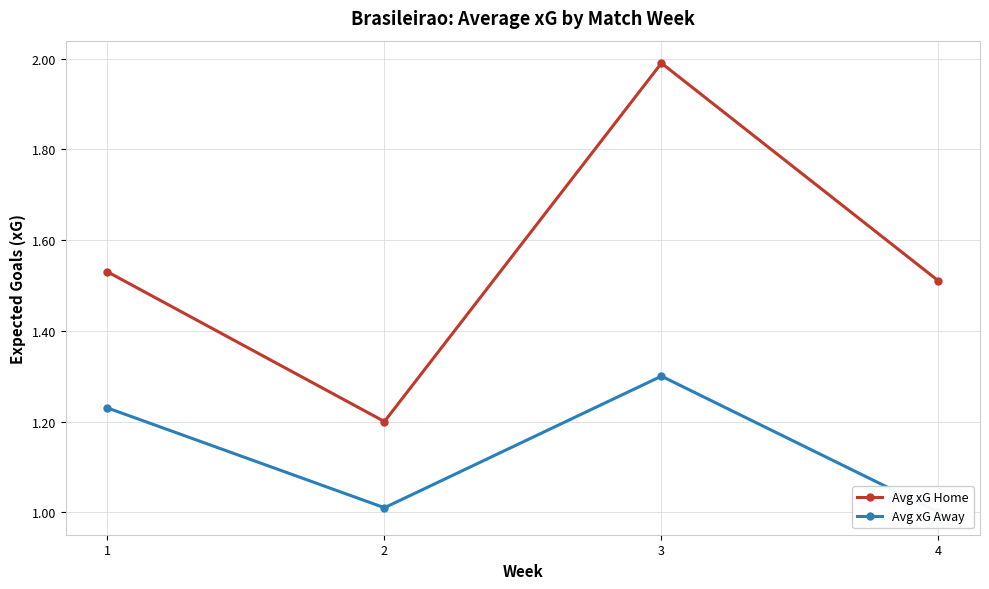

What are all the series names shown in the legend?

Avg xG Home, Avg xG Away